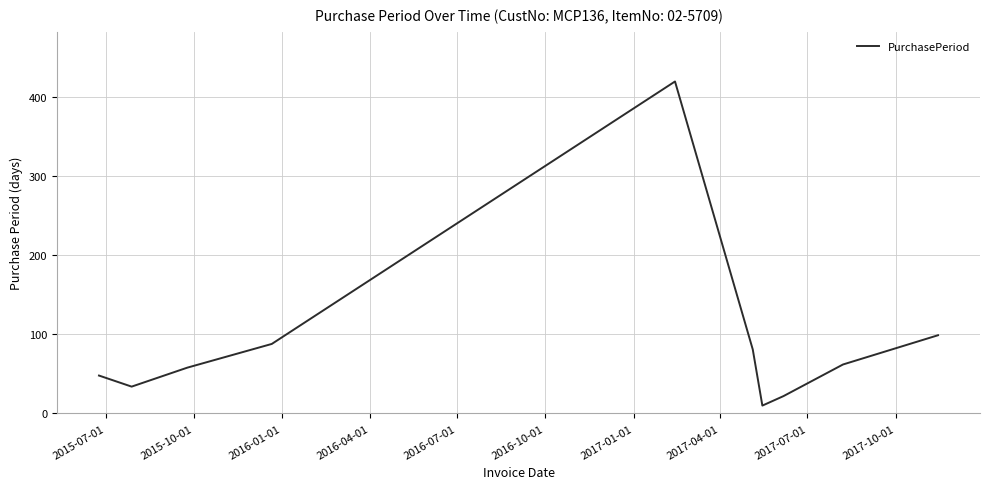

Is this an area chart (filled region under the line)?

No